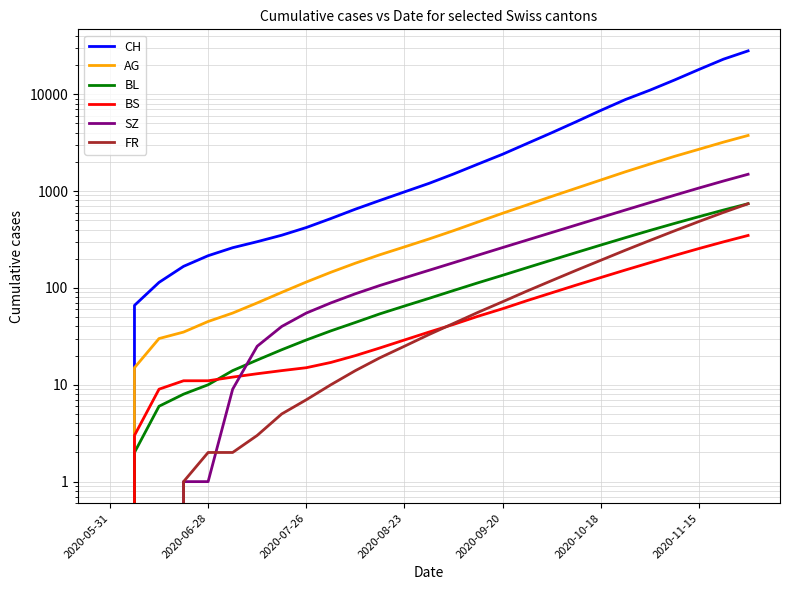

Is it true that CH equals 44 at 2020-06-28?

False